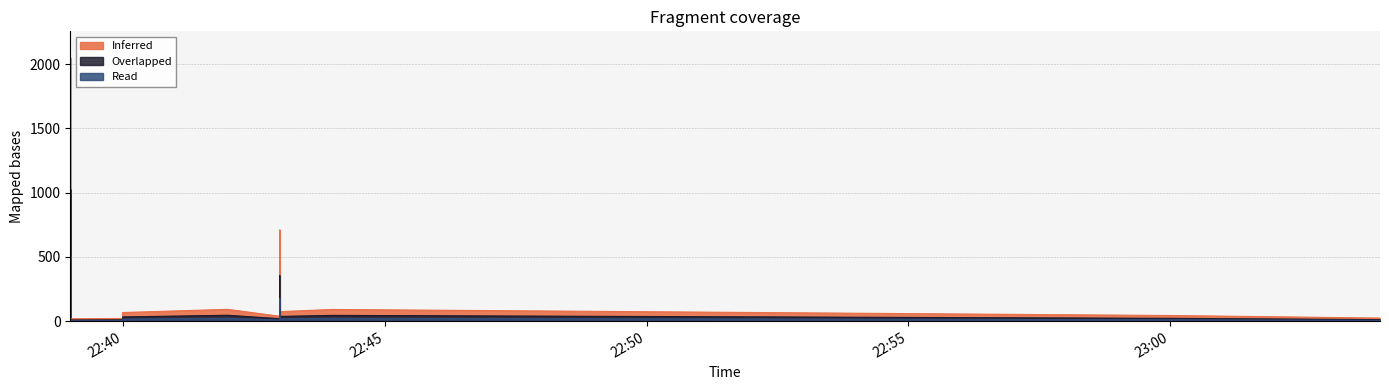

True or false: Overlapped has more than 1 interior local peaks.

True